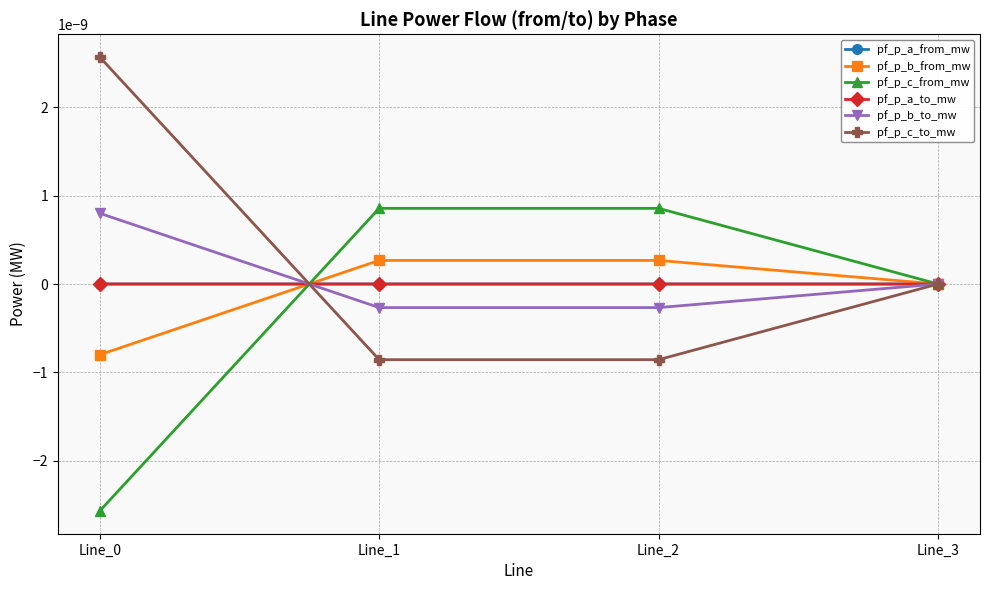

Is this an area chart (filled region under the line)?

No